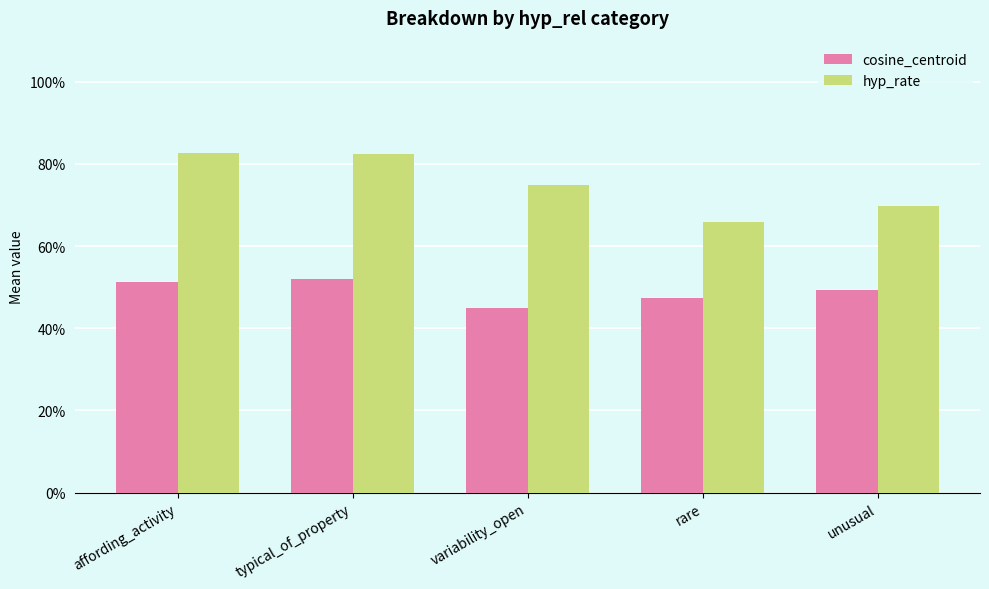

What is the smallest value displayed?

0.4